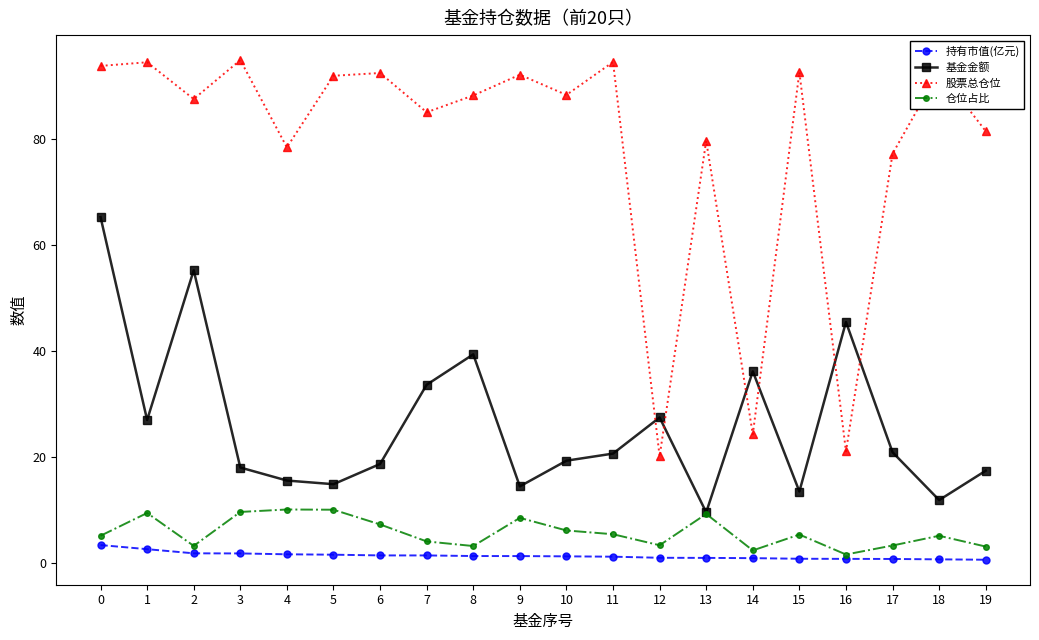

What is the maximum value shown in the chart?

94.9